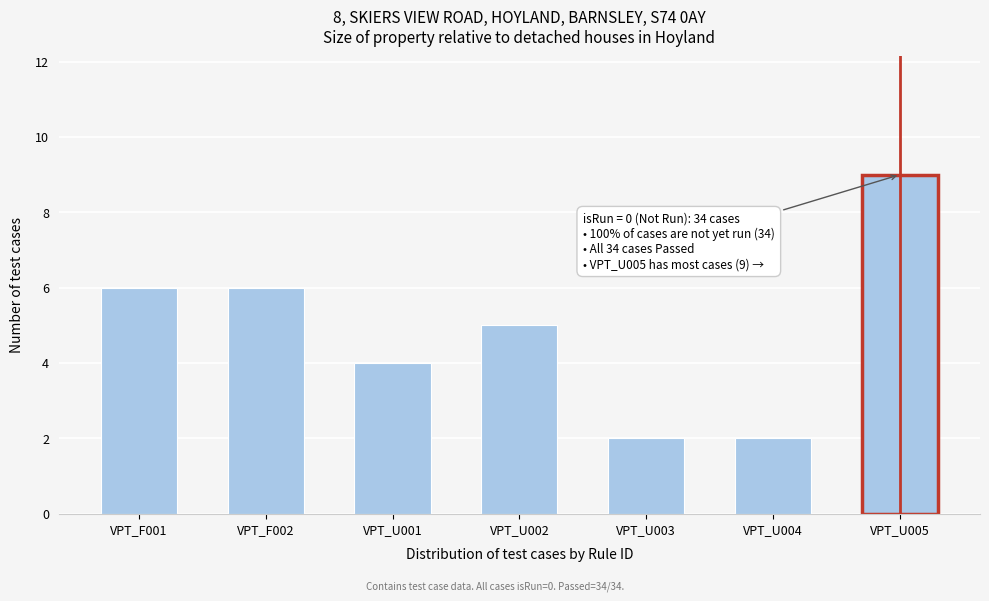

Reading left to right, what are all the values shown in this chart?

VPT_F001=6	VPT_F002=6	VPT_U001=4	VPT_U002=5	VPT_U003=2	VPT_U004=2	VPT_U005=9